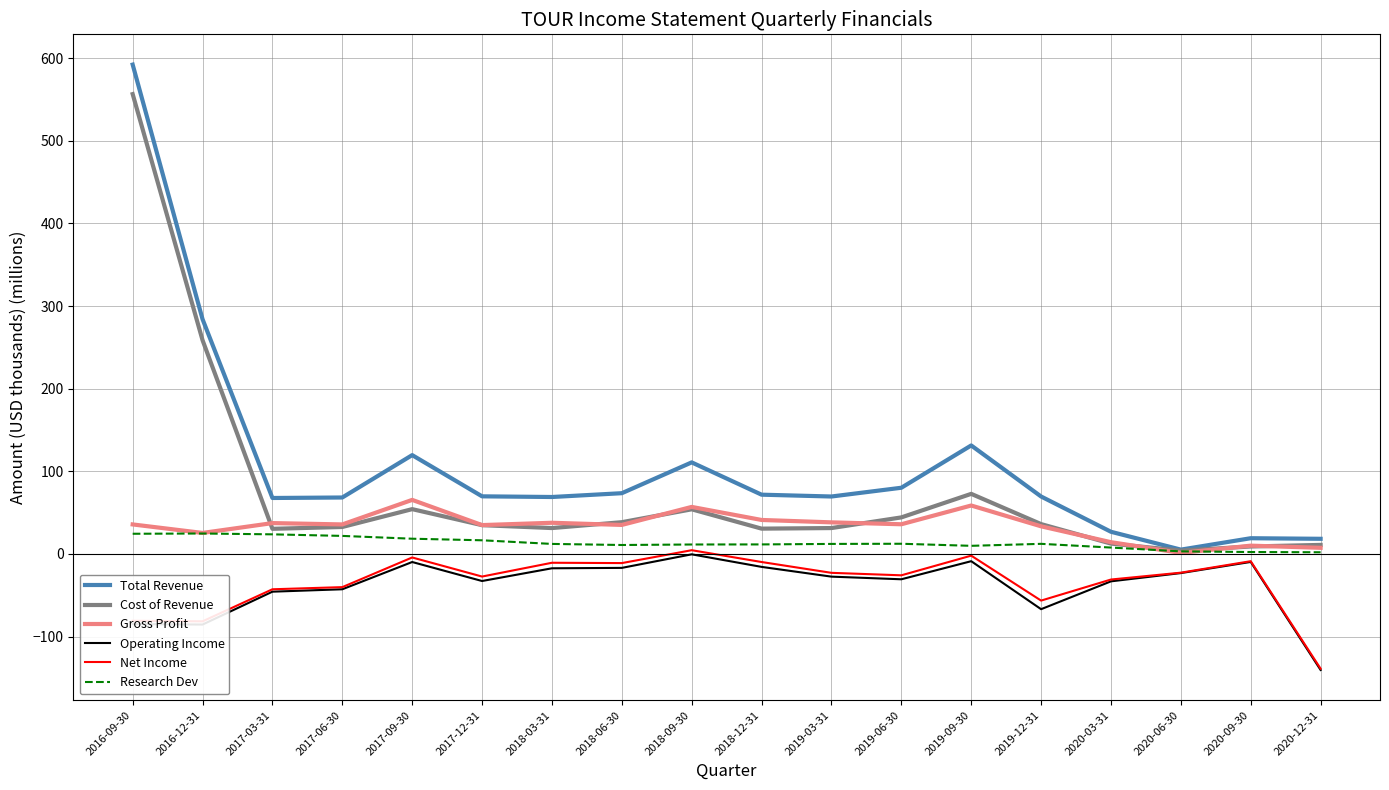

What is the highest value of the Net Income series?

4.5